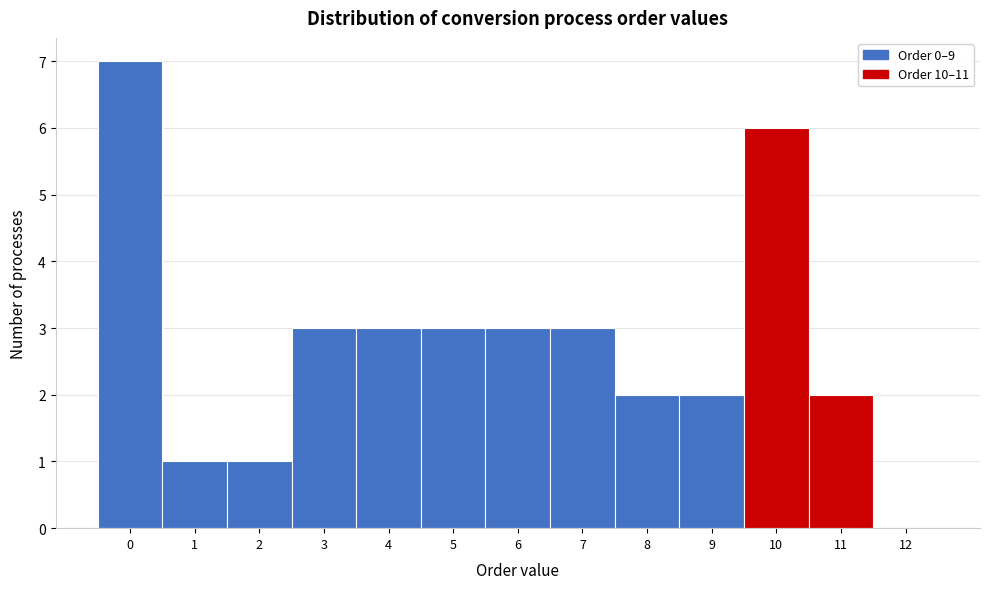

Over which range of the x-axis is the bar tallest?

-0.5 to 0.5